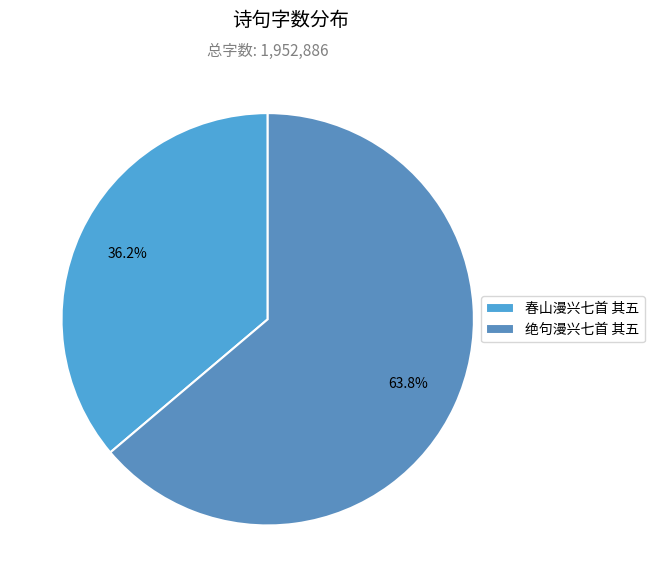

Is it true that 绝句漫兴七首 其五 is 75% of the pie?

False